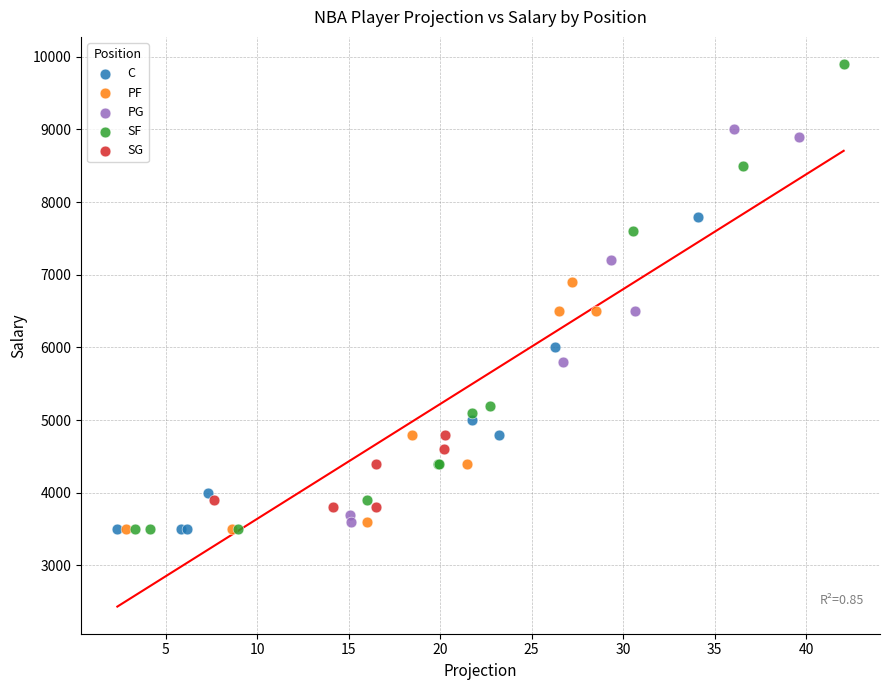

Which series has the largest Y range (max minus min)?

SF